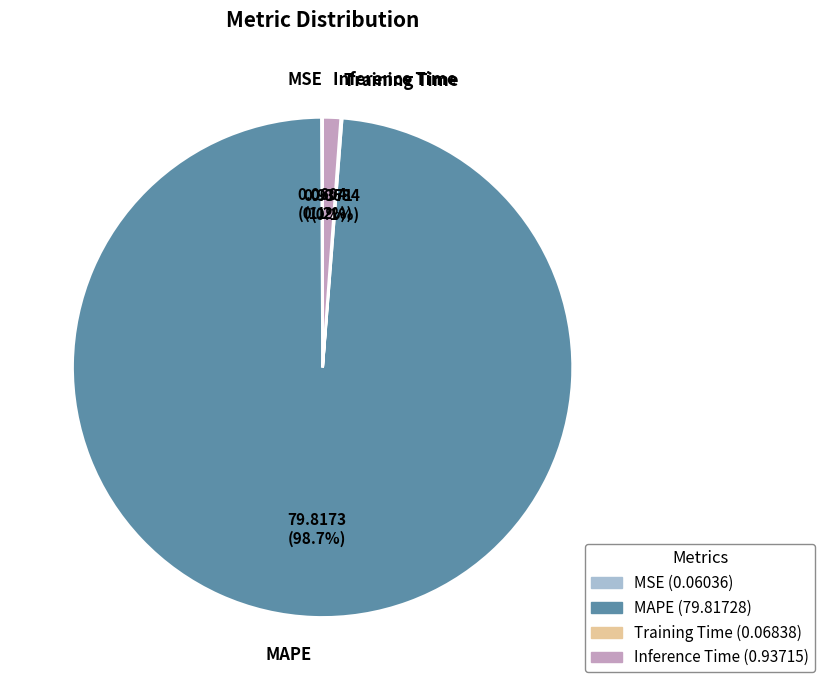

Is there any slice that represents more than half of the pie?

Yes